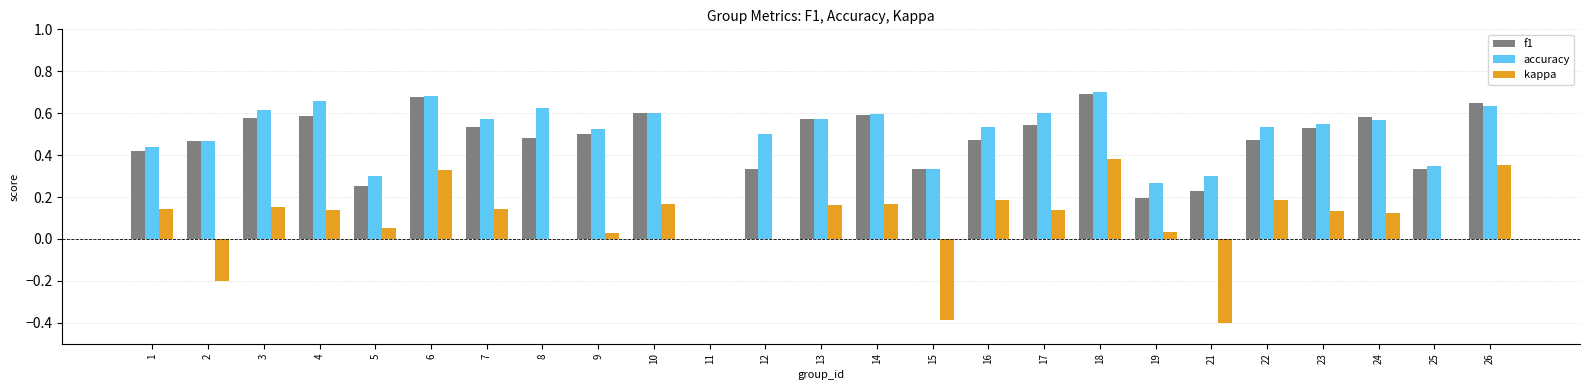

What is the sum of all accuracy values?

12.5